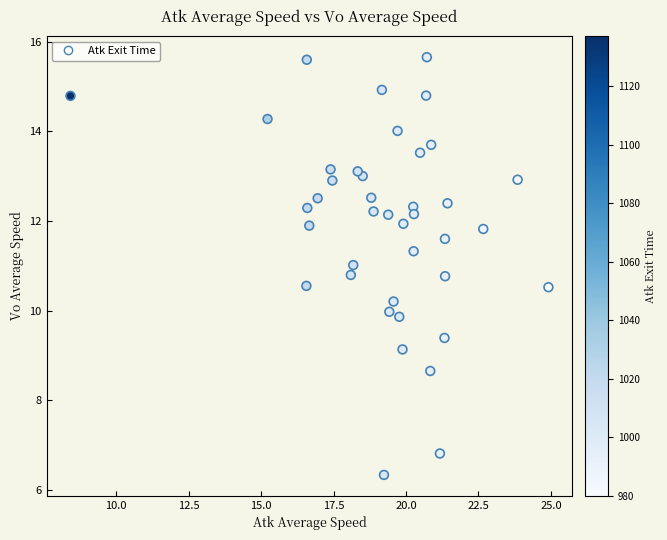

What is the range of X values (max minus min)?

16.5